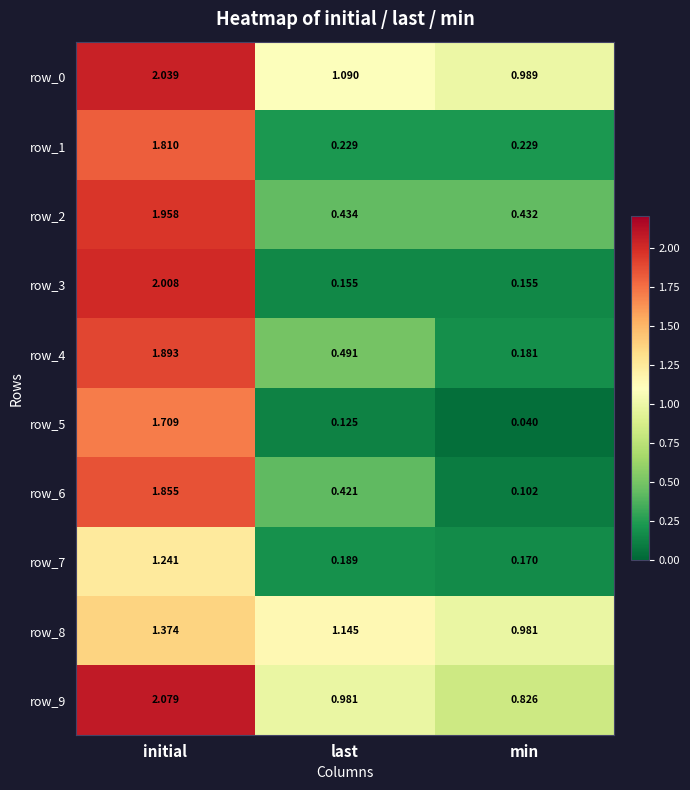

At which label does row_4 reach its minimum?

min